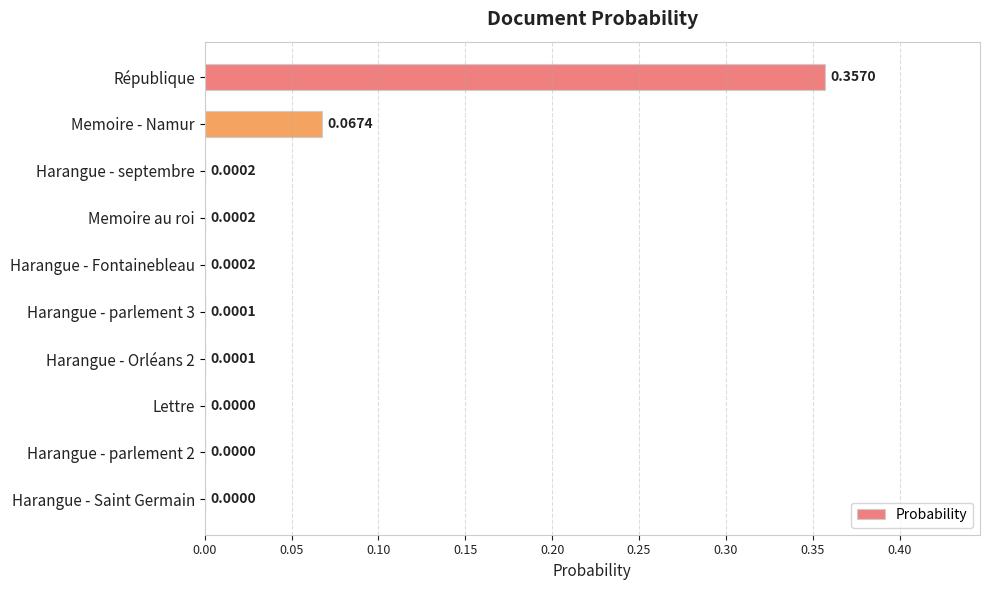

Which has a higher value, Memoire au roi or Harangue - Saint Germain?

Memoire au roi